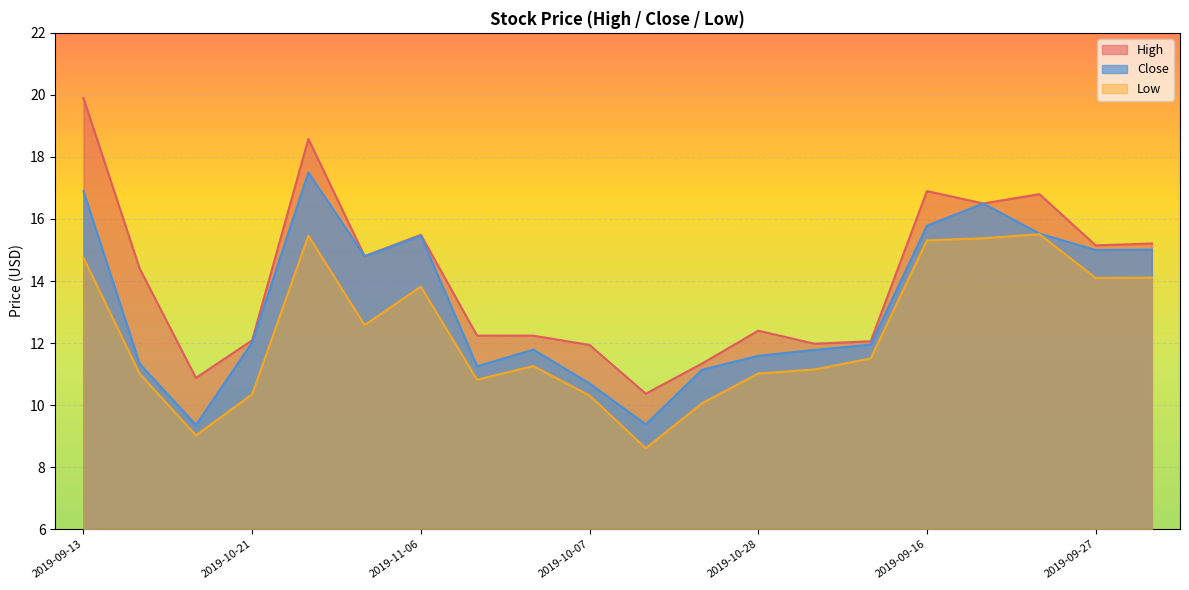

Is it true that Close equals 15.5 at 2019-11-06?

True